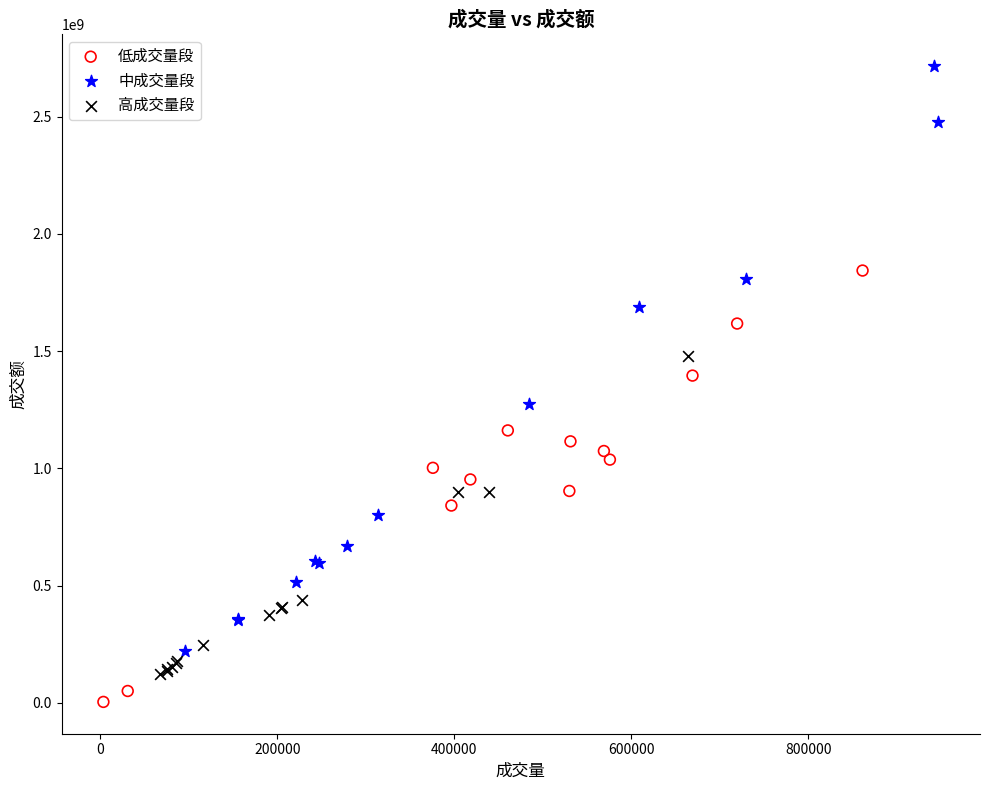

What are all the series names shown in the legend?

低成交量段, 中成交量段, 高成交量段